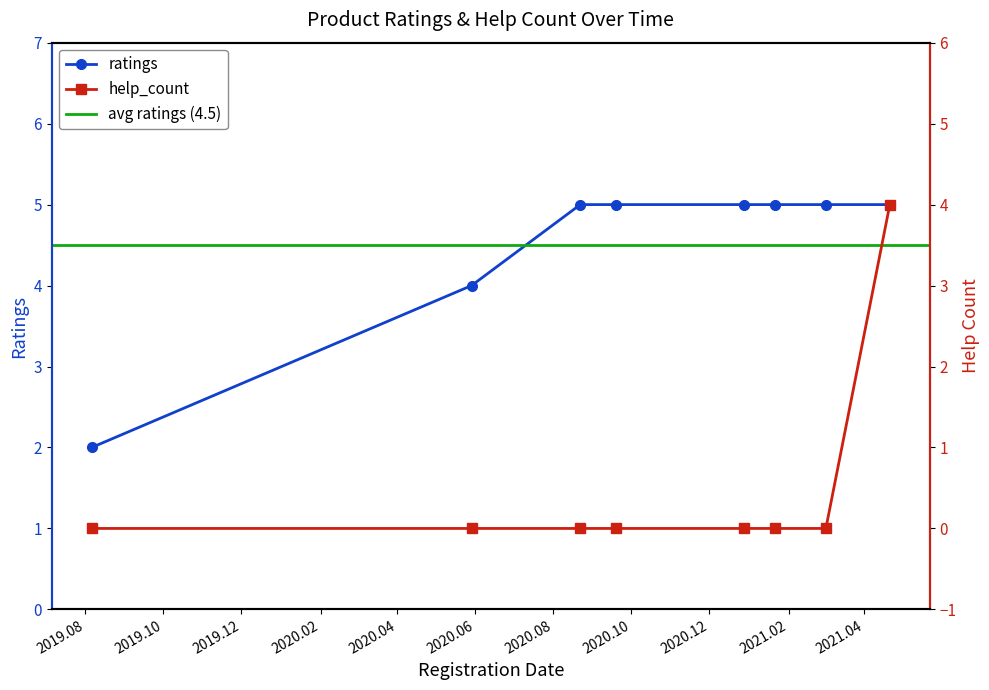

What is the difference between the second highest and second lowest values in the ratings series?

1